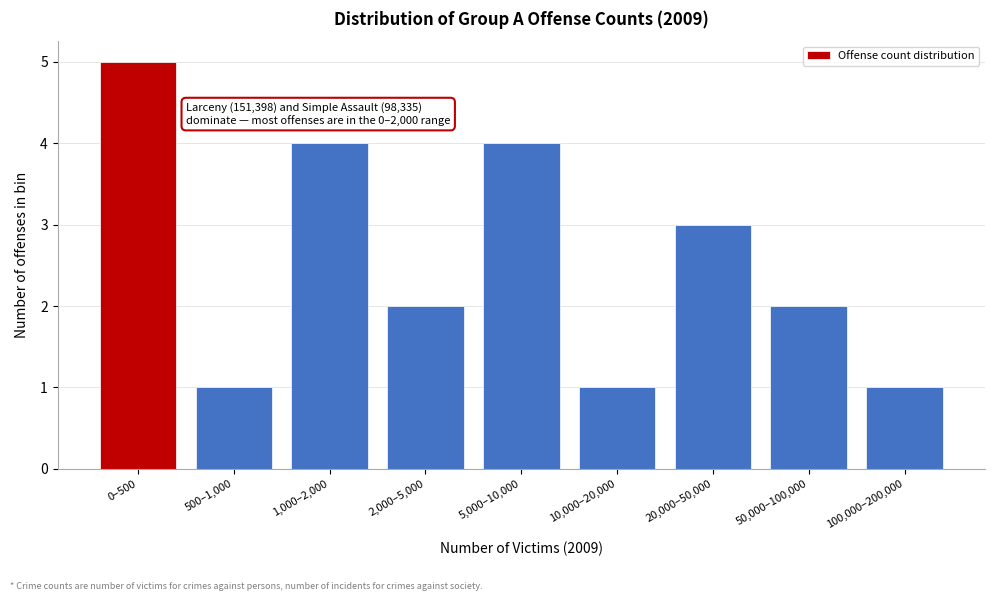

Reading right to left, what are all the values shown in this chart?

100,000–200,000=1	50,000–100,000=2	20,000–50,000=3	10,000–20,000=1	5,000–10,000=4	2,000–5,000=2	1,000–2,000=4	500–1,000=1	0–500=5